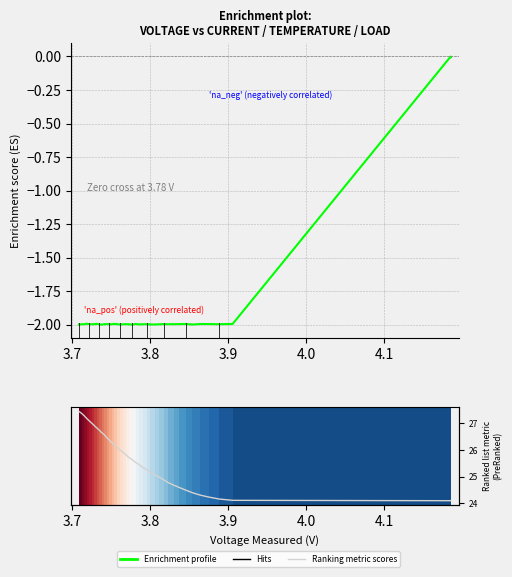

What is the lowest value of the Ranking metric scores series?

24.1